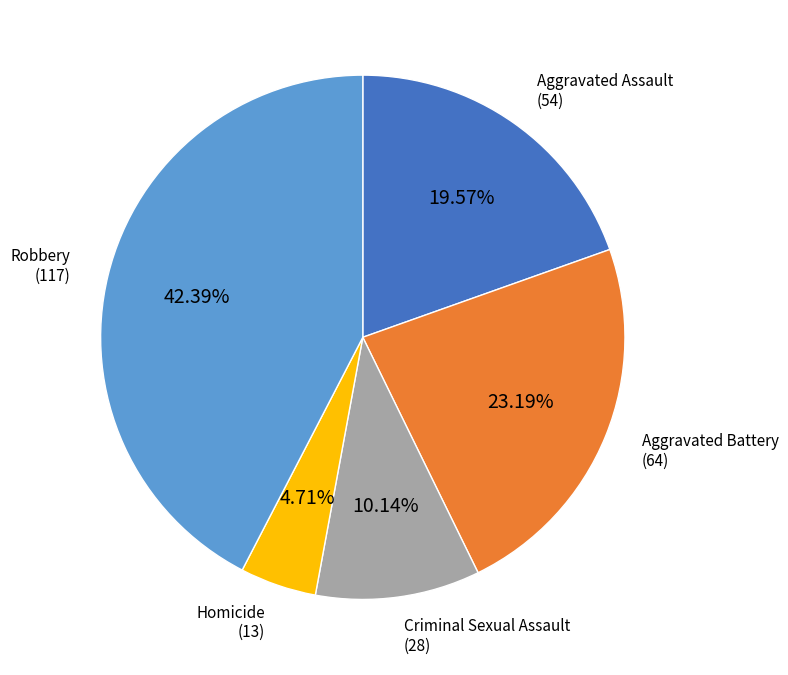

Is there any slice that represents more than half of the pie?

No